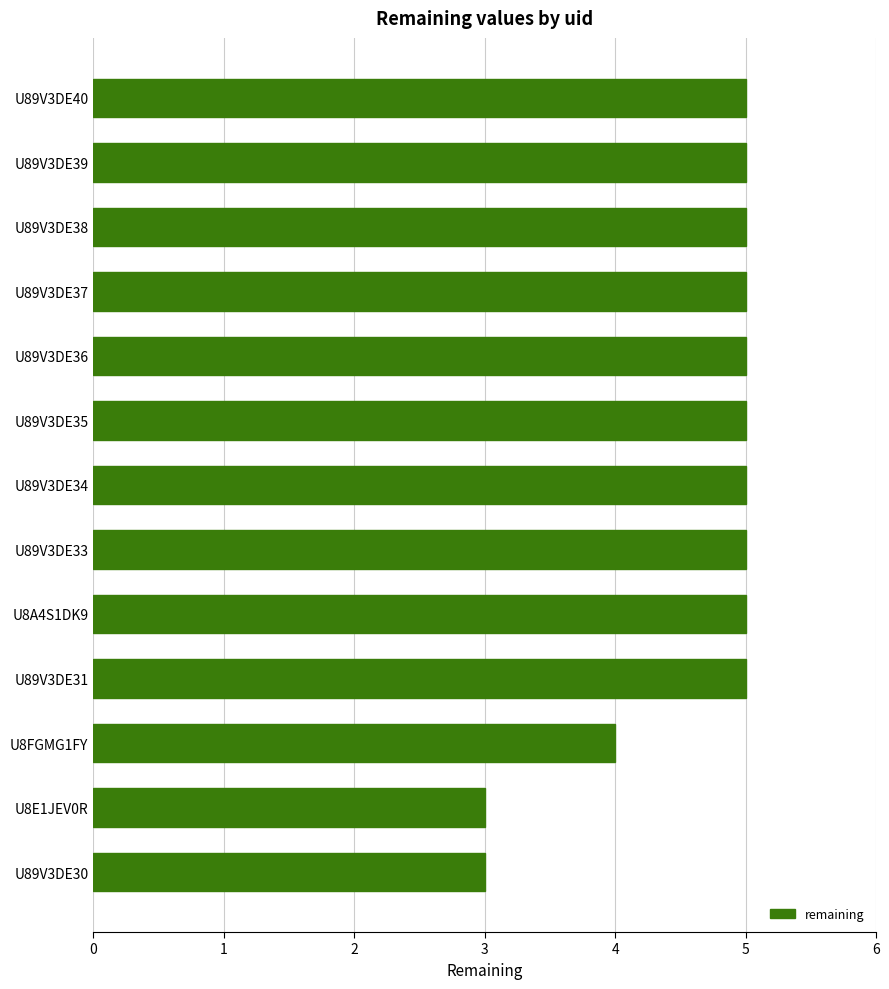

What is the greatest value displayed?

5